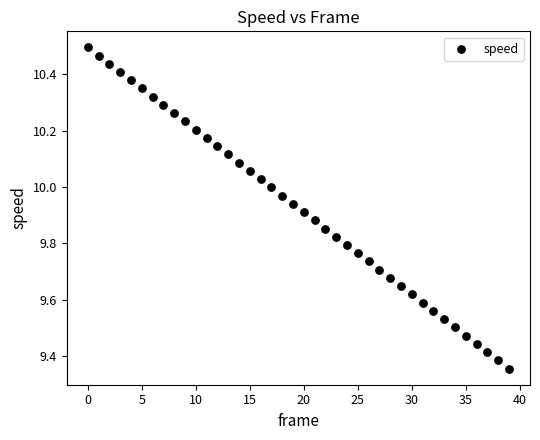

What is the range of Y values (max minus min)?

1.1